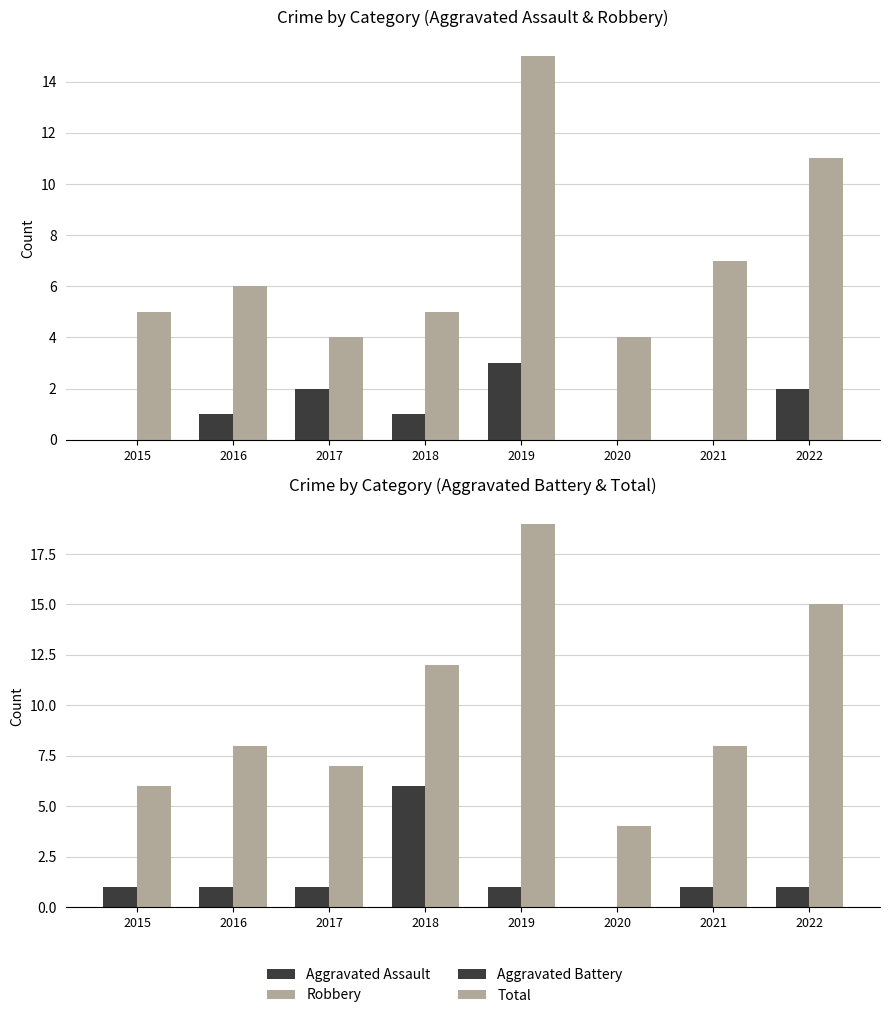

What is the difference between the highest and lowest values at 2022?

14